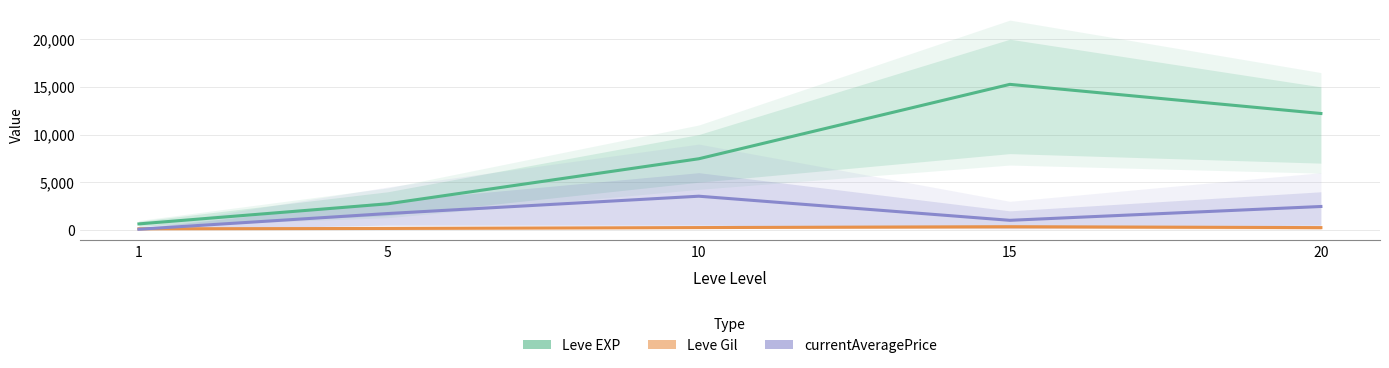

Where is the first local maximum for currentAveragePrice?

10